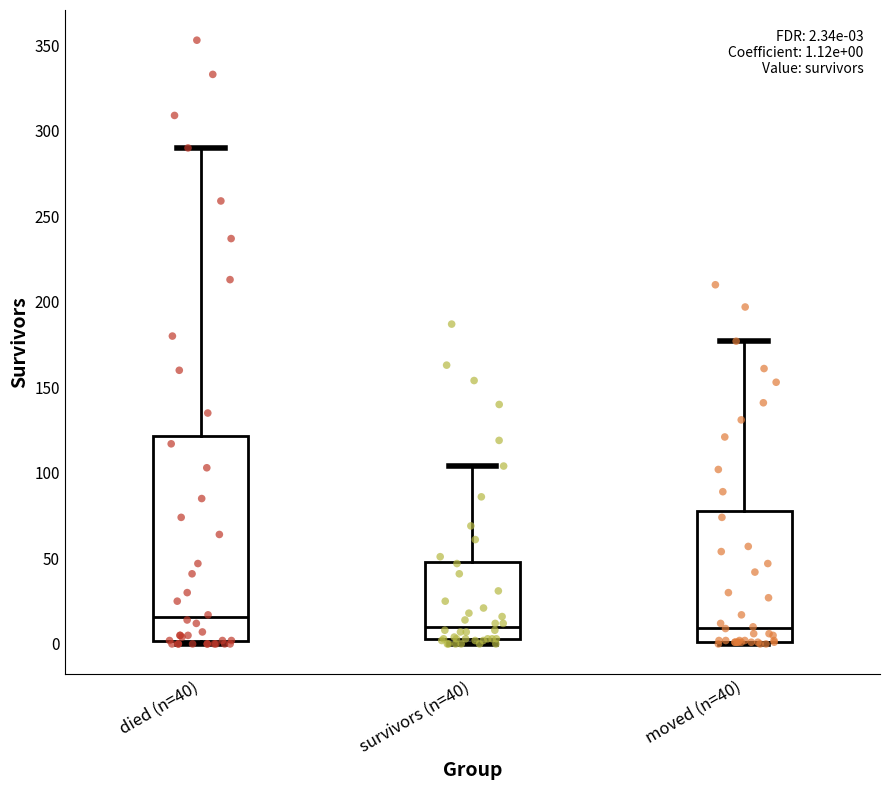

Comparing the boxes themselves (not the whiskers), which one is the tallest?

died (n=40)